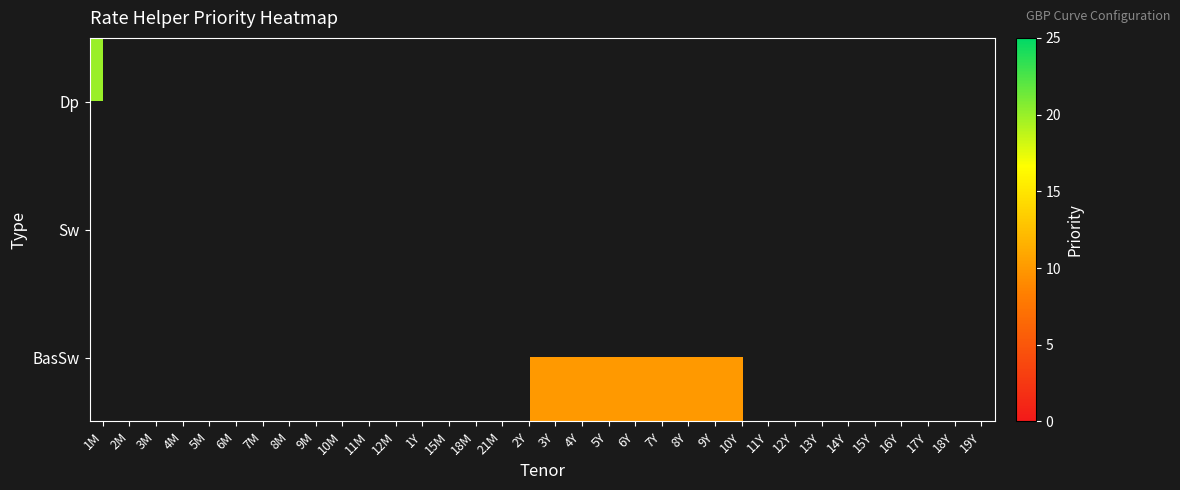

Which category has the lowest value across all series?

2M